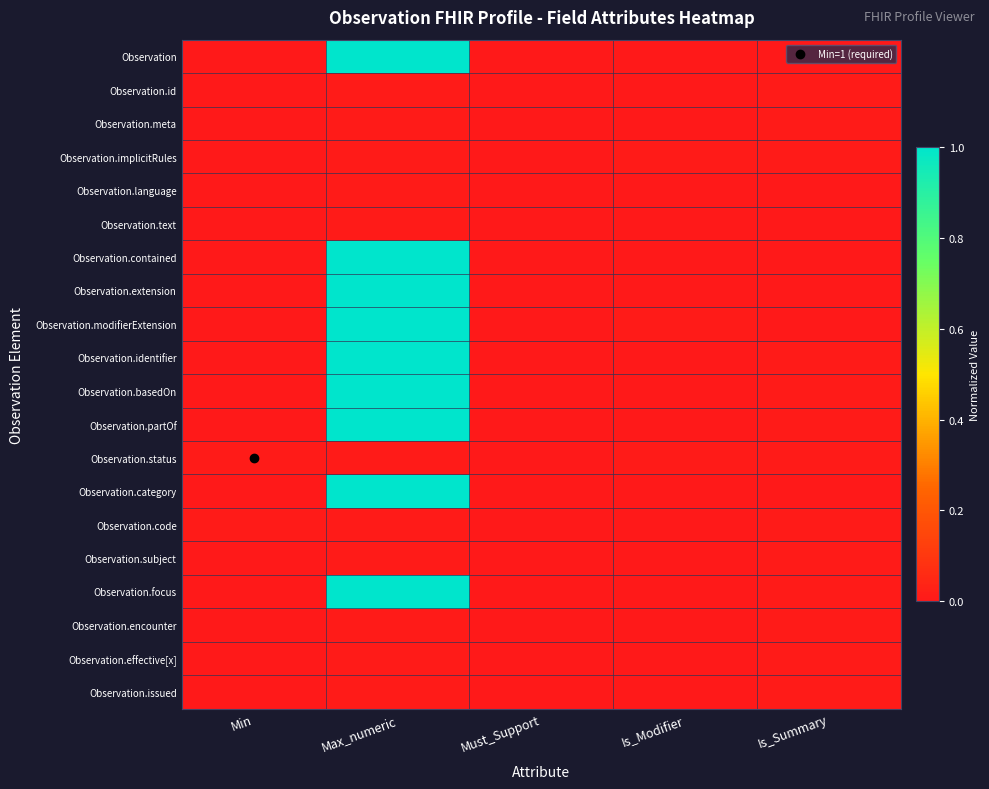

Reading left to right, extract all data points from this chart.

Observation: Min=0.0	Max_numeric=1.0	Must_Support=0.0	Is_Modifier=0.0	Is_Summary=0.0
Observation.id: Min=0.0	Max_numeric=0.0	Must_Support=0.0	Is_Modifier=0.0	Is_Summary=0.0
Observation.meta: Min=0.0	Max_numeric=0.0	Must_Support=0.0	Is_Modifier=0.0	Is_Summary=0.0
Observation.implicitRules: Min=0.0	Max_numeric=0.0	Must_Support=0.0	Is_Modifier=0.0	Is_Summary=0.0
Observation.language: Min=0.0	Max_numeric=0.0	Must_Support=0.0	Is_Modifier=0.0	Is_Summary=0.0
Observation.text: Min=0.0	Max_numeric=0.0	Must_Support=0.0	Is_Modifier=0.0	Is_Summary=0.0
Observation.contained: Min=0.0	Max_numeric=1.0	Must_Support=0.0	Is_Modifier=0.0	Is_Summary=0.0
Observation.extension: Min=0.0	Max_numeric=1.0	Must_Support=0.0	Is_Modifier=0.0	Is_Summary=0.0
Observation.modifierExtension: Min=0.0	Max_numeric=1.0	Must_Support=0.0	Is_Modifier=0.0	Is_Summary=0.0
Observation.identifier: Min=0.0	Max_numeric=1.0	Must_Support=0.0	Is_Modifier=0.0	Is_Summary=0.0
Observation.basedOn: Min=0.0	Max_numeric=1.0	Must_Support=0.0	Is_Modifier=0.0	Is_Summary=0.0
Observation.partOf: Min=0.0	Max_numeric=1.0	Must_Support=0.0	Is_Modifier=0.0	Is_Summary=0.0
Observation.status: Min=0.0	Max_numeric=0.0	Must_Support=0.0	Is_Modifier=0.0	Is_Summary=0.0
Observation.category: Min=0.0	Max_numeric=1.0	Must_Support=0.0	Is_Modifier=0.0	Is_Summary=0.0
Observation.code: Min=0.0	Max_numeric=0.0	Must_Support=0.0	Is_Modifier=0.0	Is_Summary=0.0
Observation.subject: Min=0.0	Max_numeric=0.0	Must_Support=0.0	Is_Modifier=0.0	Is_Summary=0.0
Observation.focus: Min=0.0	Max_numeric=1.0	Must_Support=0.0	Is_Modifier=0.0	Is_Summary=0.0
Observation.encounter: Min=0.0	Max_numeric=0.0	Must_Support=0.0	Is_Modifier=0.0	Is_Summary=0.0
Observation.effective[x]: Min=0.0	Max_numeric=0.0	Must_Support=0.0	Is_Modifier=0.0	Is_Summary=0.0
Observation.issued: Min=0.0	Max_numeric=0.0	Must_Support=0.0	Is_Modifier=0.0	Is_Summary=0.0